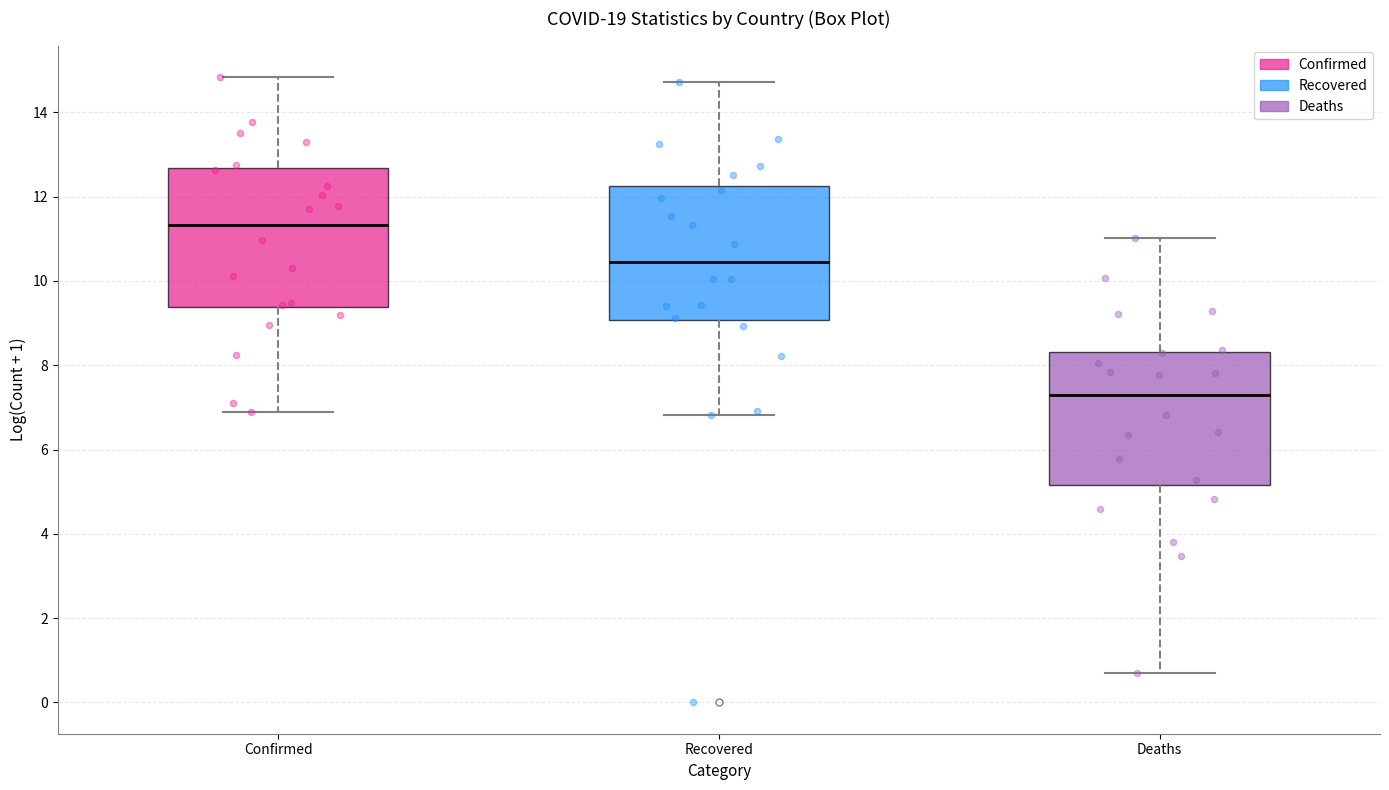

Where is the lower edge of the box for Recovered on the y-axis? The values are not printed on the chart, so give them approximately, as read against the axis.

9.0